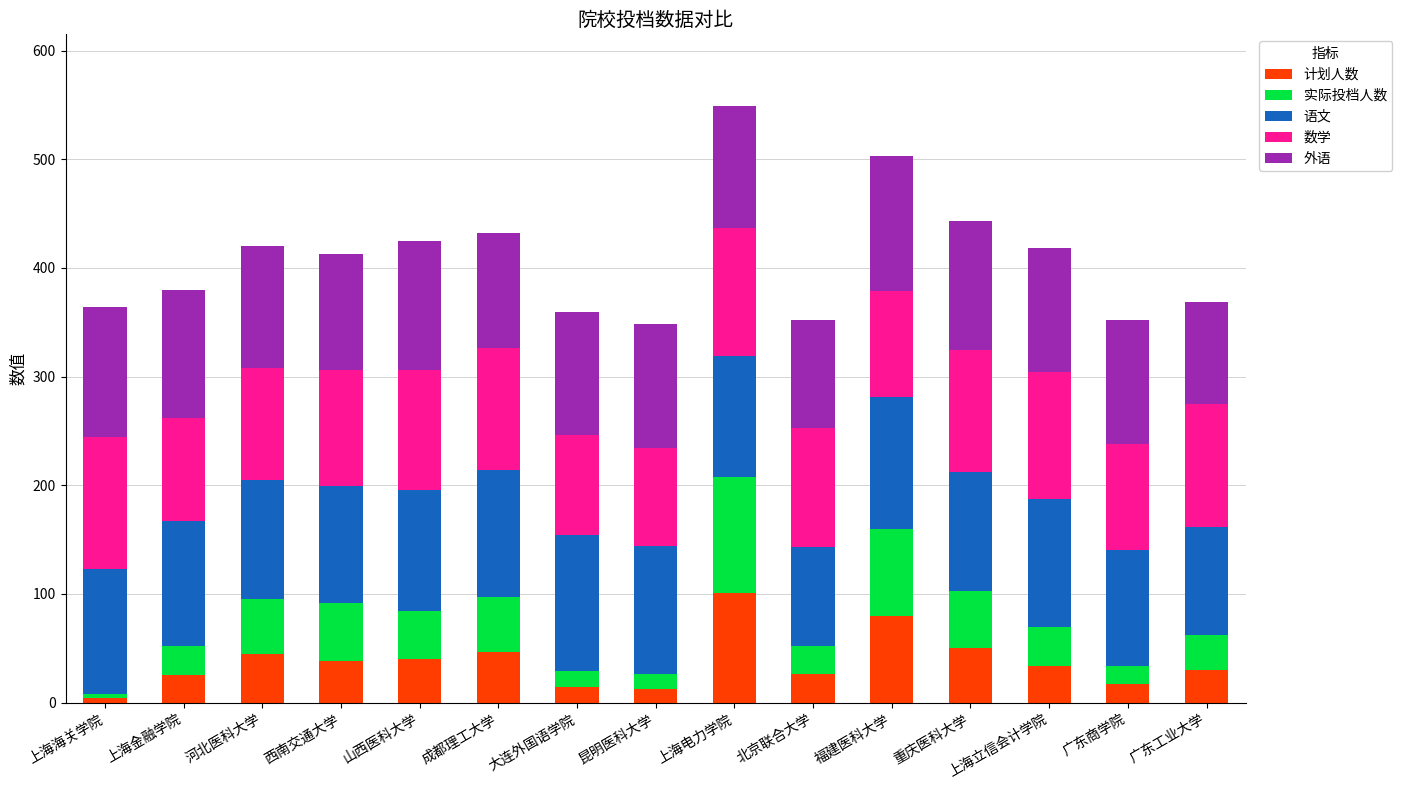

What is the total value across all series at 福建医科大学?

503